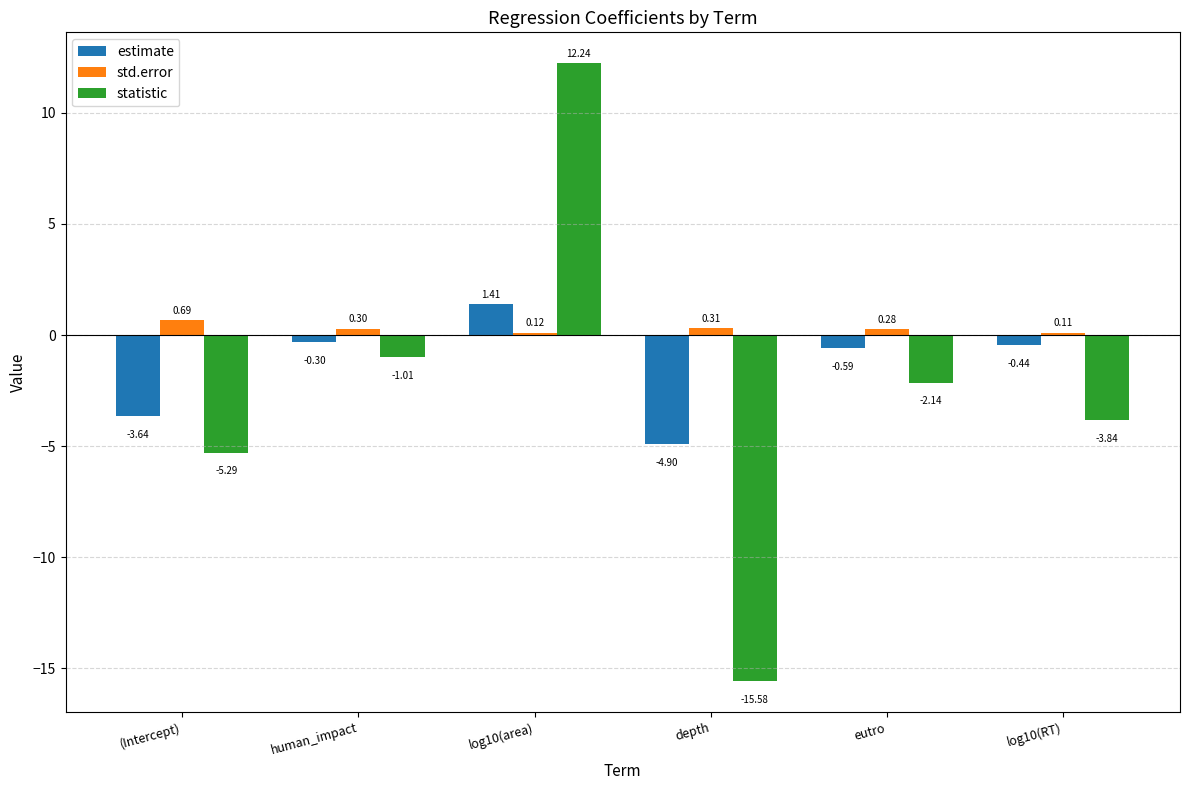

At which category does the chart reach its peak across all series?

log10(area)